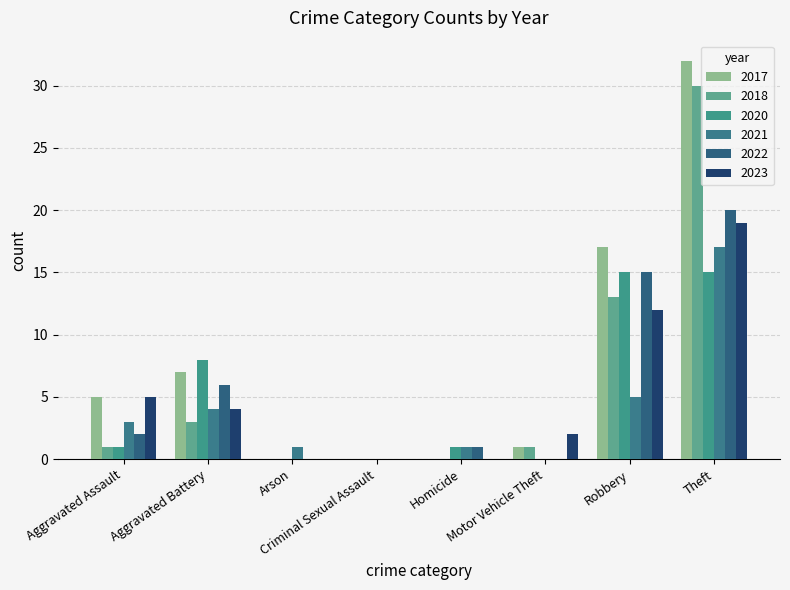

Which category has the lowest value in the 2020 series?

Arson